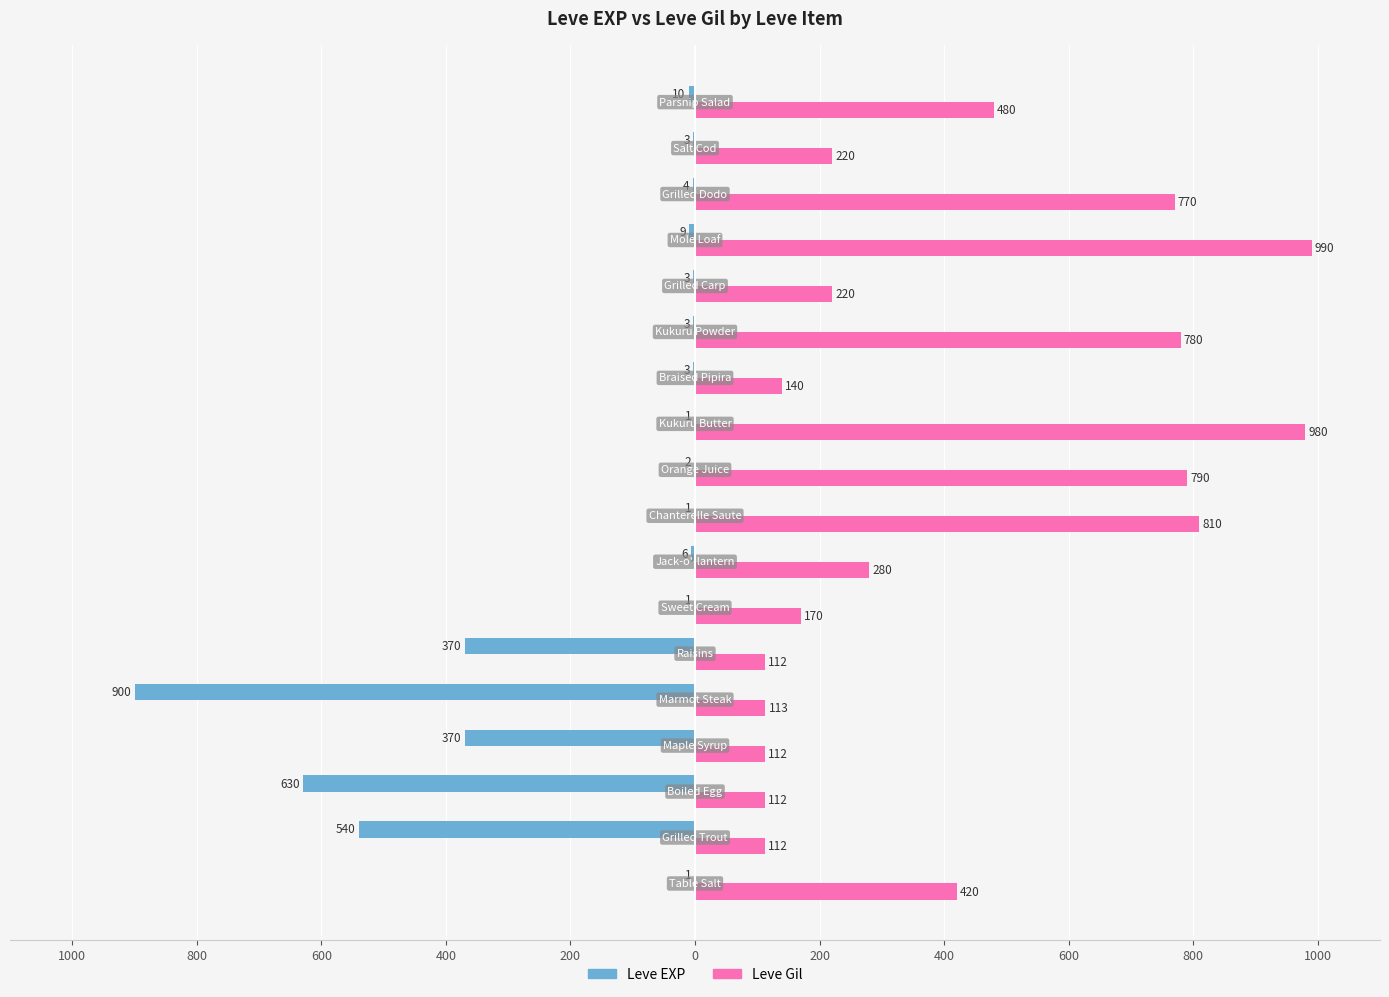

What are all the series names shown in the legend?

Leve EXP, Leve Gil